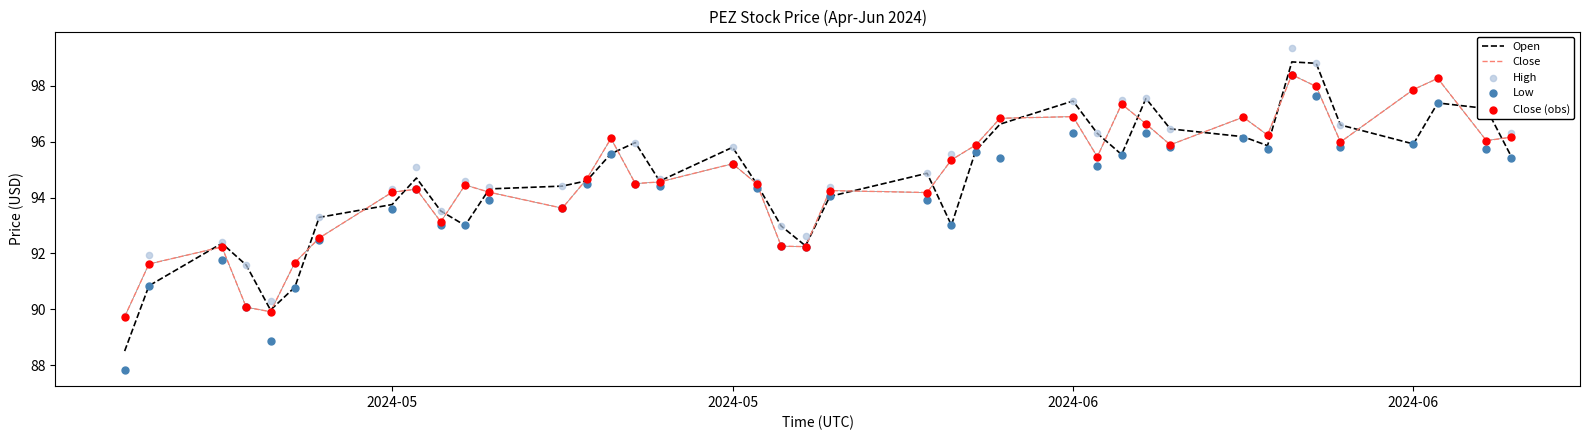

Which series contains the highest Y value?

High